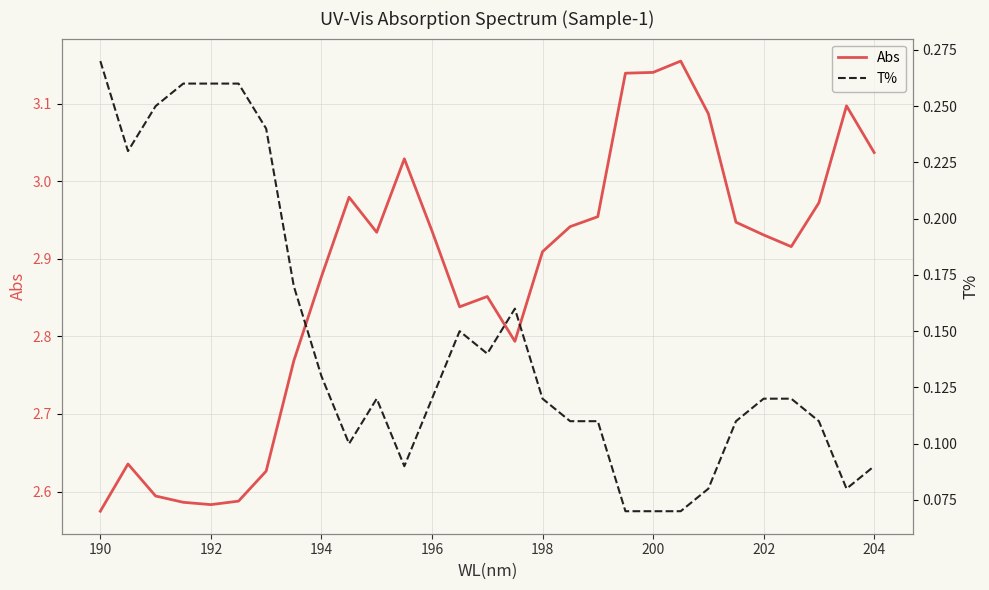

Count the number of categories in the chart.

29